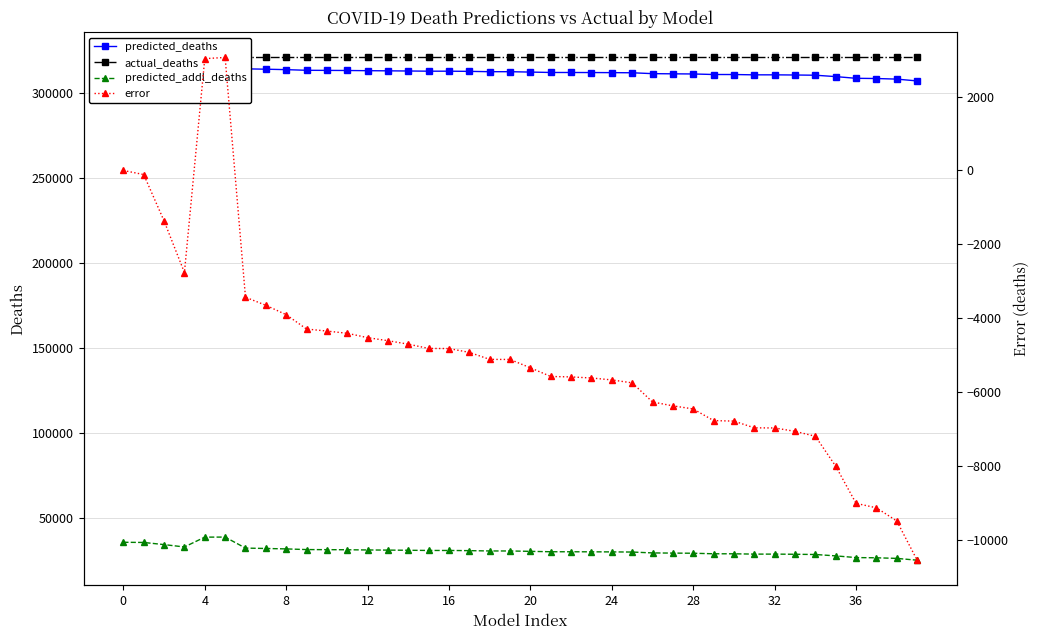

Does the chart display data point markers on the line(s)?

Yes